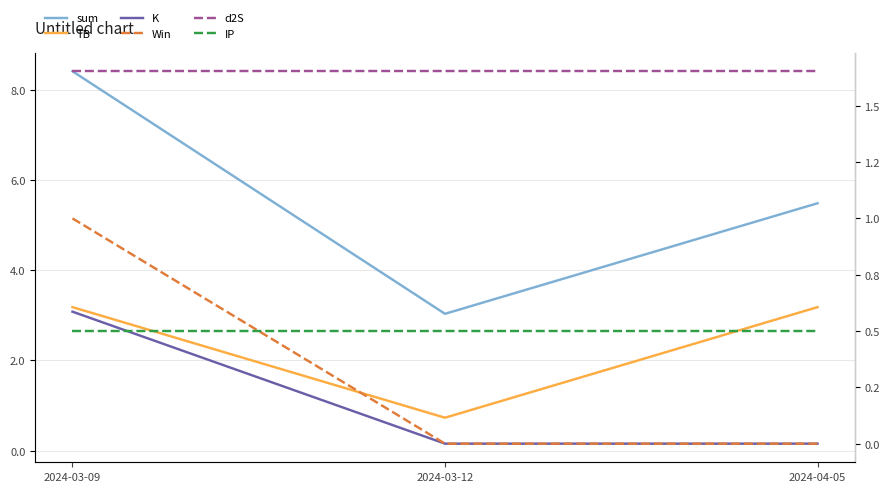

Reading left to right, what are all the values shown in this chart?

sum: 2024-03-09=8.4	2024-03-12=3.0	2024-04-05=5.5
TB: 2024-03-09=3.2	2024-03-12=0.7	2024-04-05=3.2
K: 2024-03-09=3.1	2024-03-12=0.2	2024-04-05=0.2
Win: 2024-03-09=1.0	2024-03-12=0.0	2024-04-05=0.0
d2S: 2024-03-09=1.7	2024-03-12=1.7	2024-04-05=1.7
IP: 2024-03-09=0.5	2024-03-12=0.5	2024-04-05=0.5